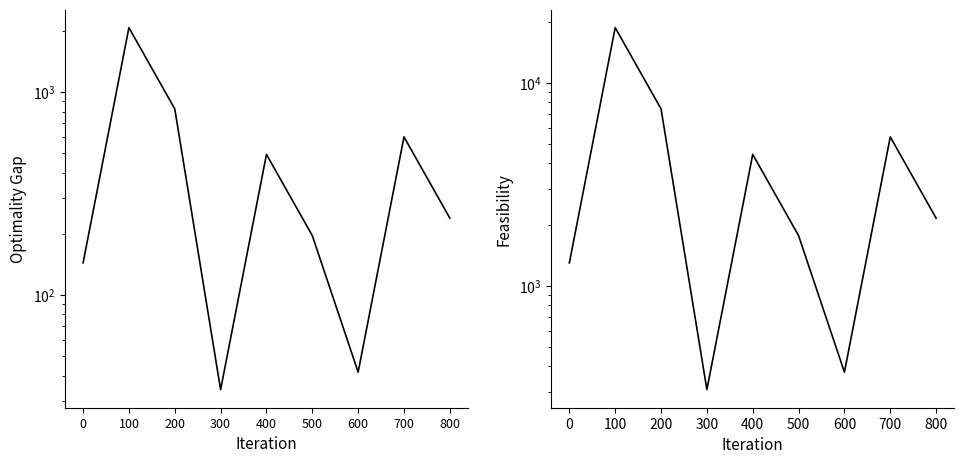

Reading left to right, what are all the values shown in this chart?

Edge average expression weight: 0=143.8	100=2078.7	200=826.3	300=34.1	400=492.8	500=195.9	600=41.6	700=601.1	800=238.9
Edge total expression weight: 0=1293.9	100=18708.3	200=7436.7	300=306.8	400=4435.6	500=1763.2	600=374.1	700=5409.7	800=2150.4